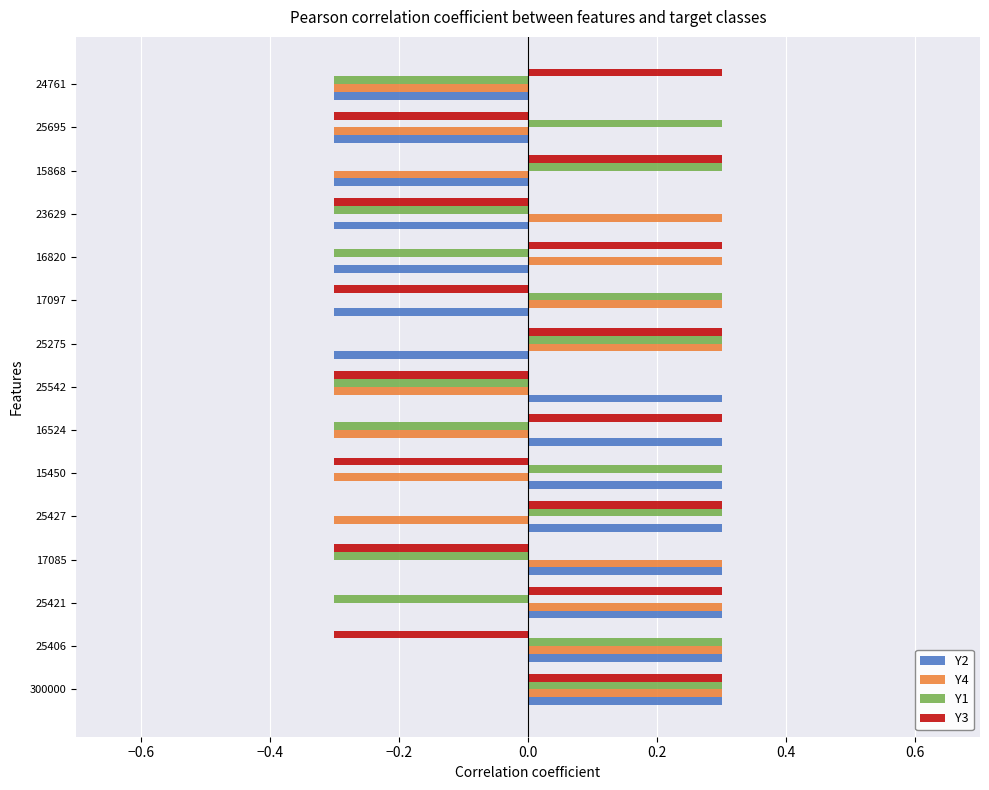

Is the value of Y2 at 23629 greater than the value of Y3 at 25275?

No